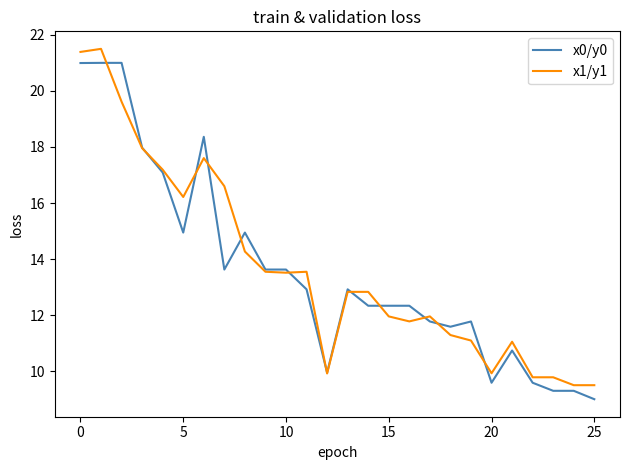

What is the sum of all x0/y0 values?

352.6